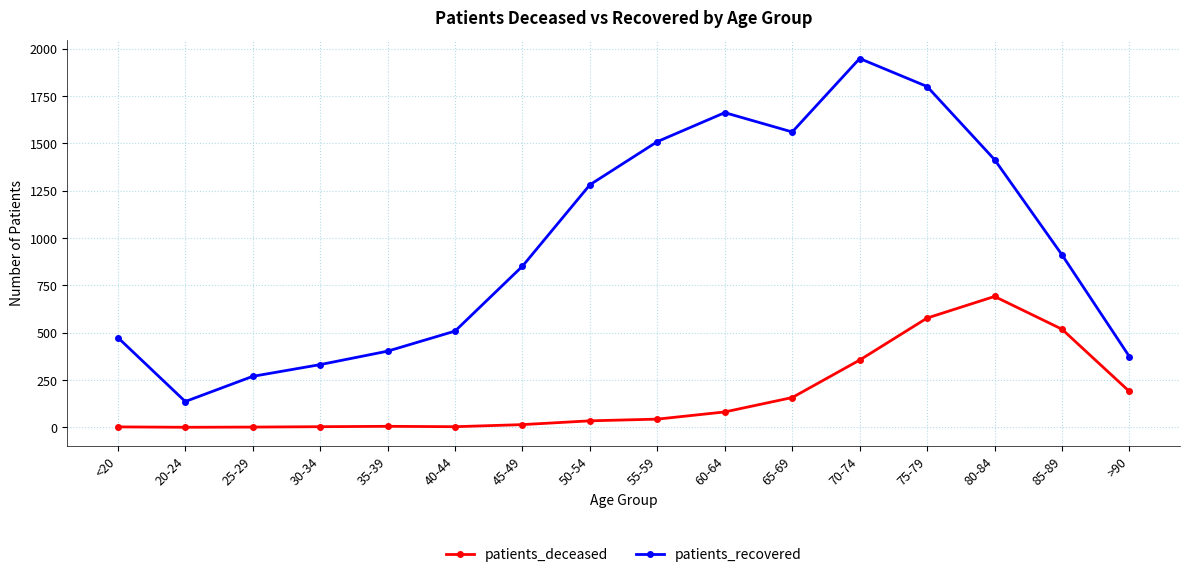

In patients_recovered, how many points are lower than both neighbors (excluding endpoints)?

2